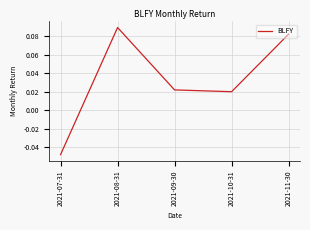

Where does the data first go above 0?

2021-08-31